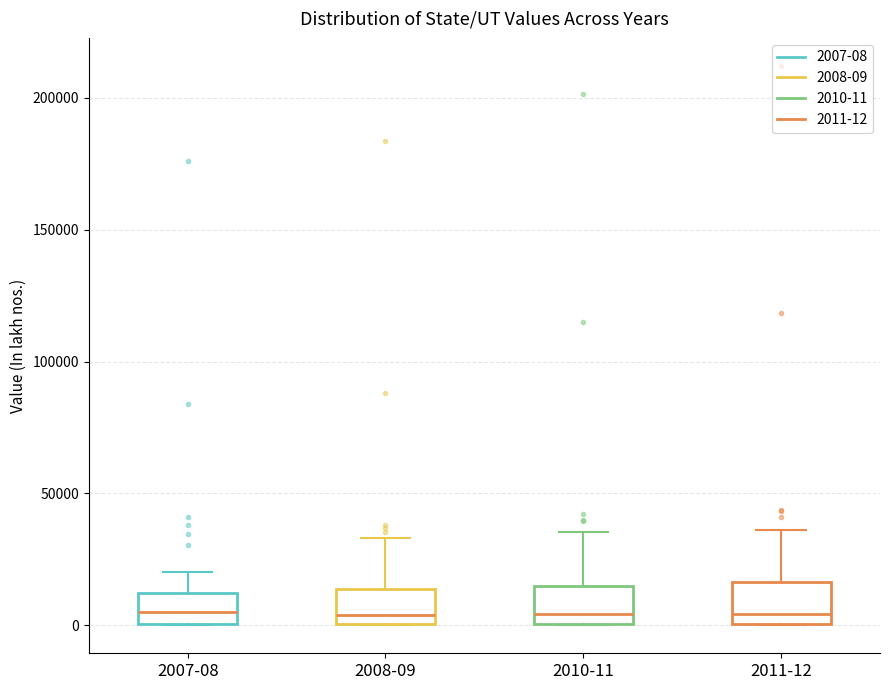

Reading left to right, read every box against the y-axis: the position of its median line, the range the box covers, and the ends of its whiskers. The values are not printed on the chart, so give them approximately, as read against the axis.

2007-08: median 5000, box 0 to 10000, whiskers 0 to 20000
2008-09: median 5000, box 0 to 15000, whiskers 0 to 35000
2010-11: median 5000, box 0 to 15000, whiskers 0 to 35000
2011-12: median 5000, box 0 to 15000, whiskers 0 to 35000